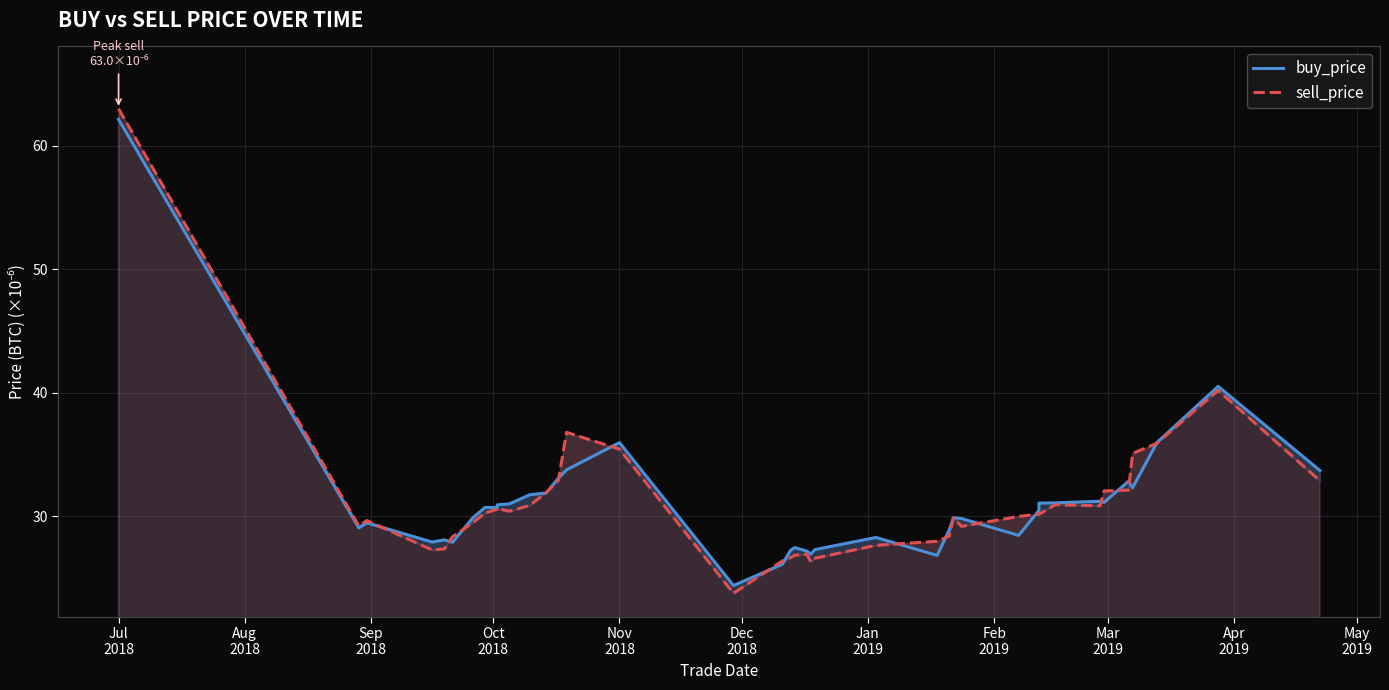

How many times do buy_price and sell_price cross each other?

17